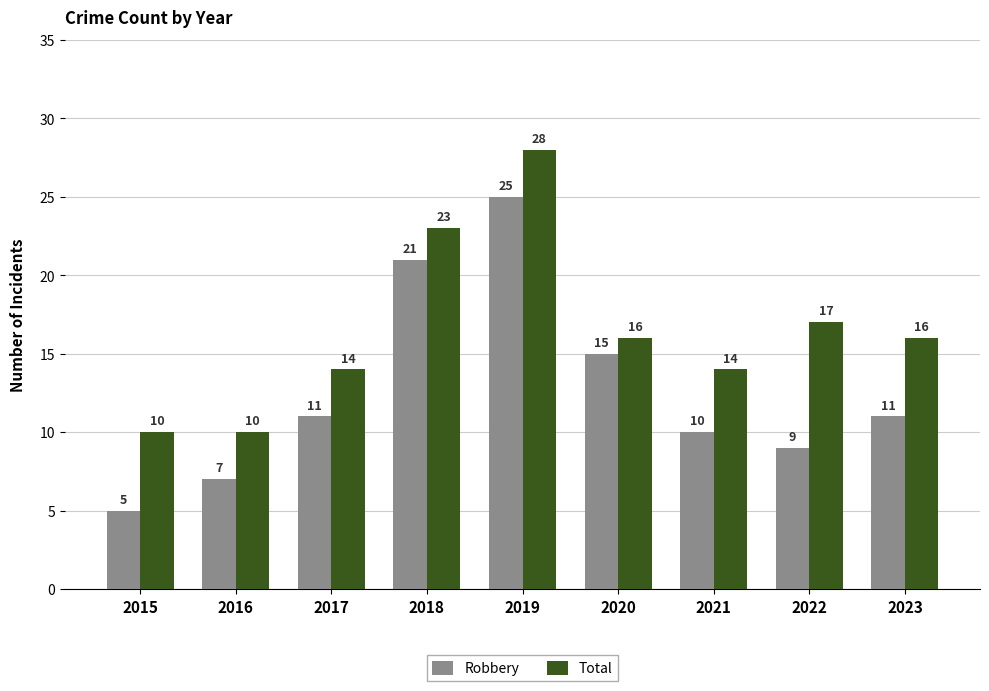

At which category is the sum across all series the highest?

2019